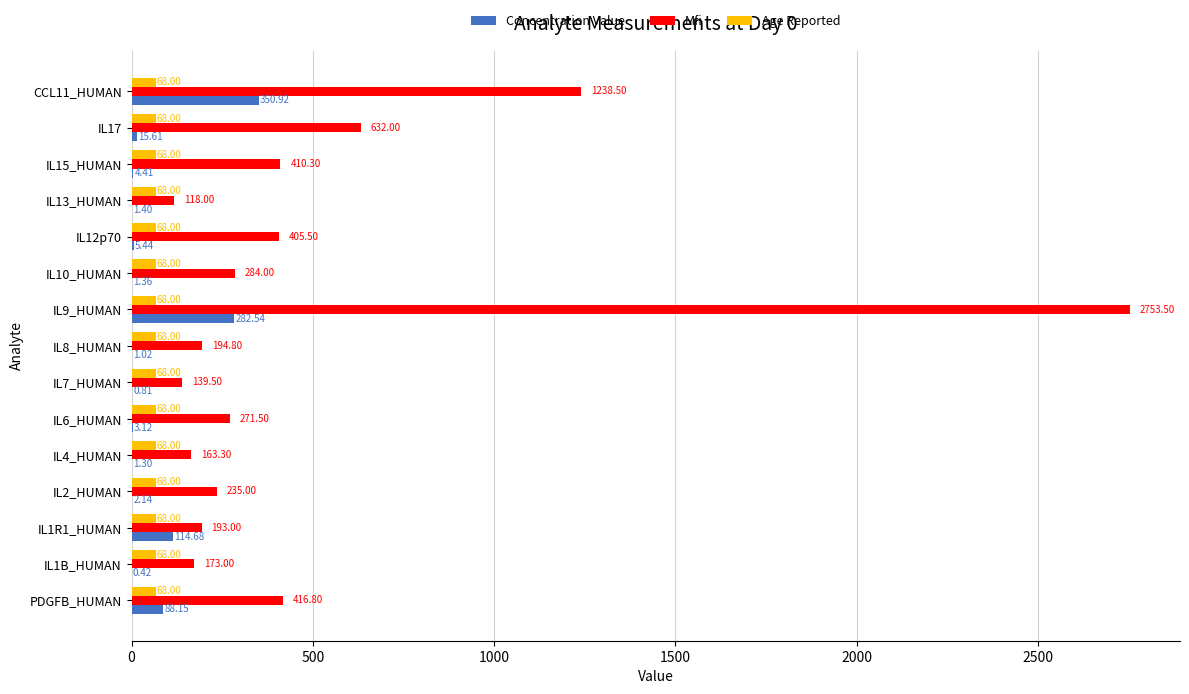

At which label is Mfi closest to 1435?

CCL11_HUMAN